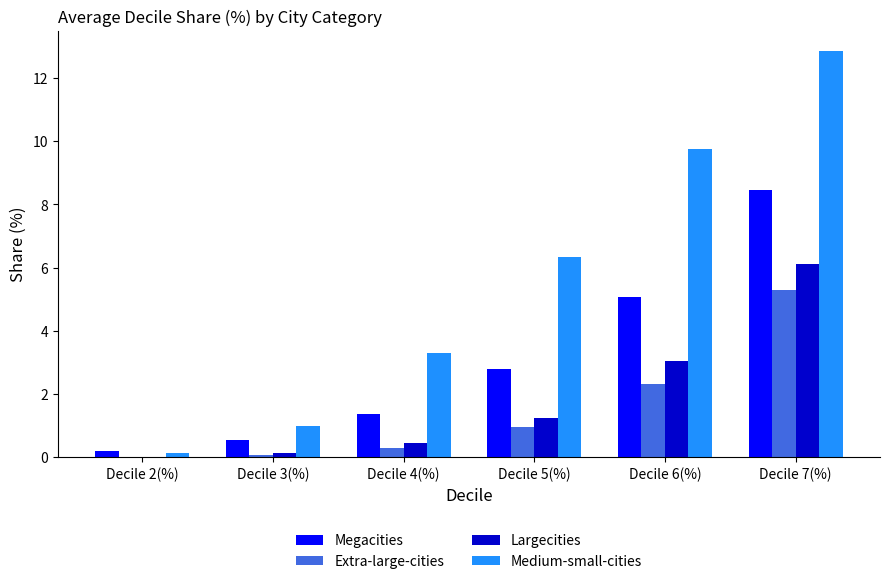

Is it true that Extra-large-cities equals 8.4 at Decile 7(%)?

False